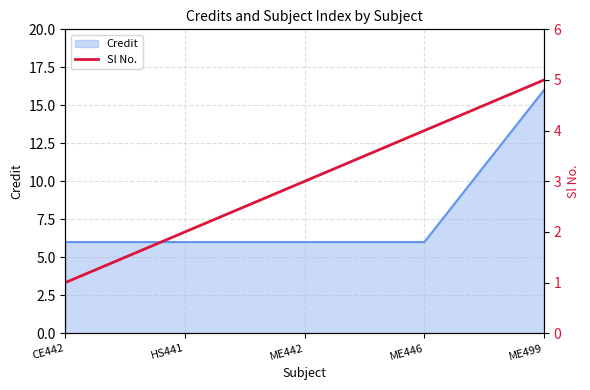

The Credit series shows 6 at ME442. True or false?

True